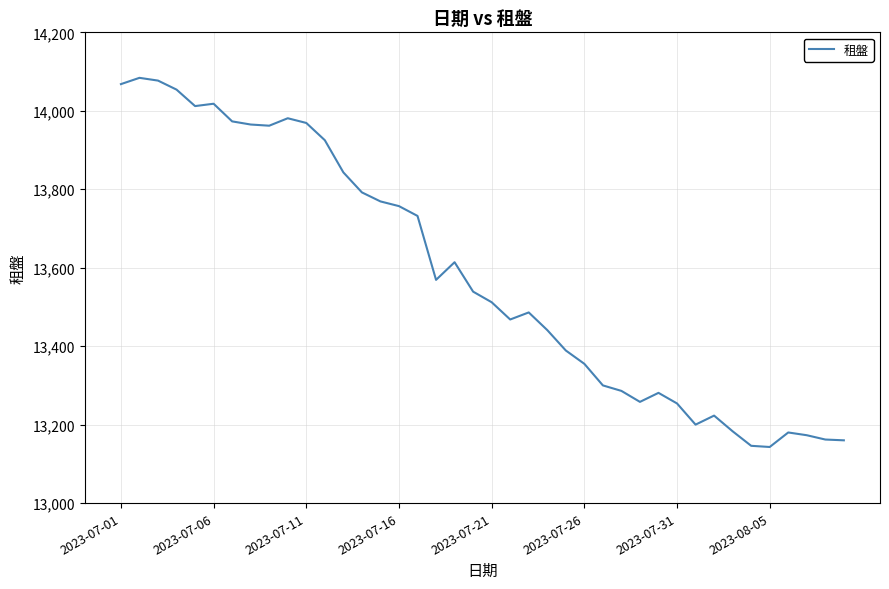

What is the greatest value displayed?

14084